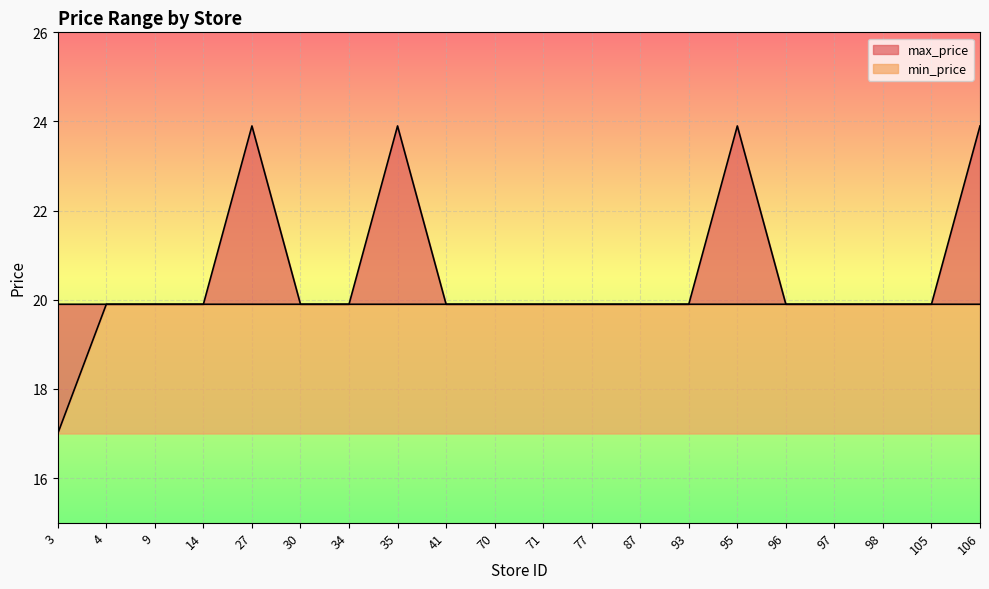

Reading left to right, what are all the values shown in this chart?

min_price: 17.0	19.9	19.9	19.9	19.9	19.9	19.9	19.9	19.9	19.9	19.9	19.9	19.9	19.9	19.9	19.9	19.9	19.9	19.9	19.9
max_price: 19.9	19.9	19.9	19.9	23.9	19.9	19.9	23.9	19.9	19.9	19.9	19.9	19.9	19.9	23.9	19.9	19.9	19.9	19.9	23.9